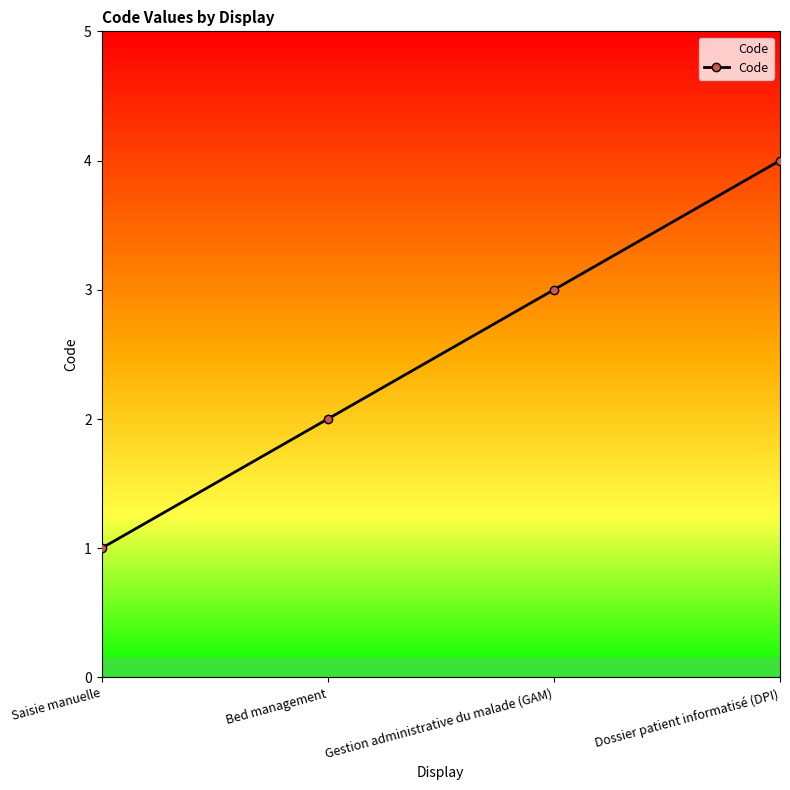

What is the difference between the values at Gestion administrative du malade (GAM) and Dossier patient informatisé (DPI)?

1